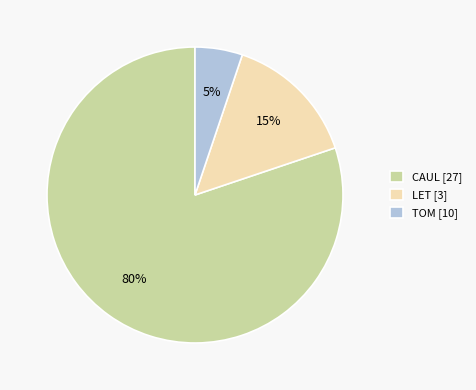

The TOM [10] slice represents 13% of the pie. True or false?

False